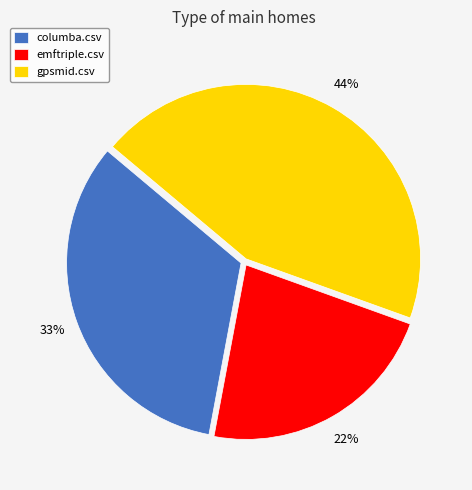

Which slice is the largest?

gpsmid.csv